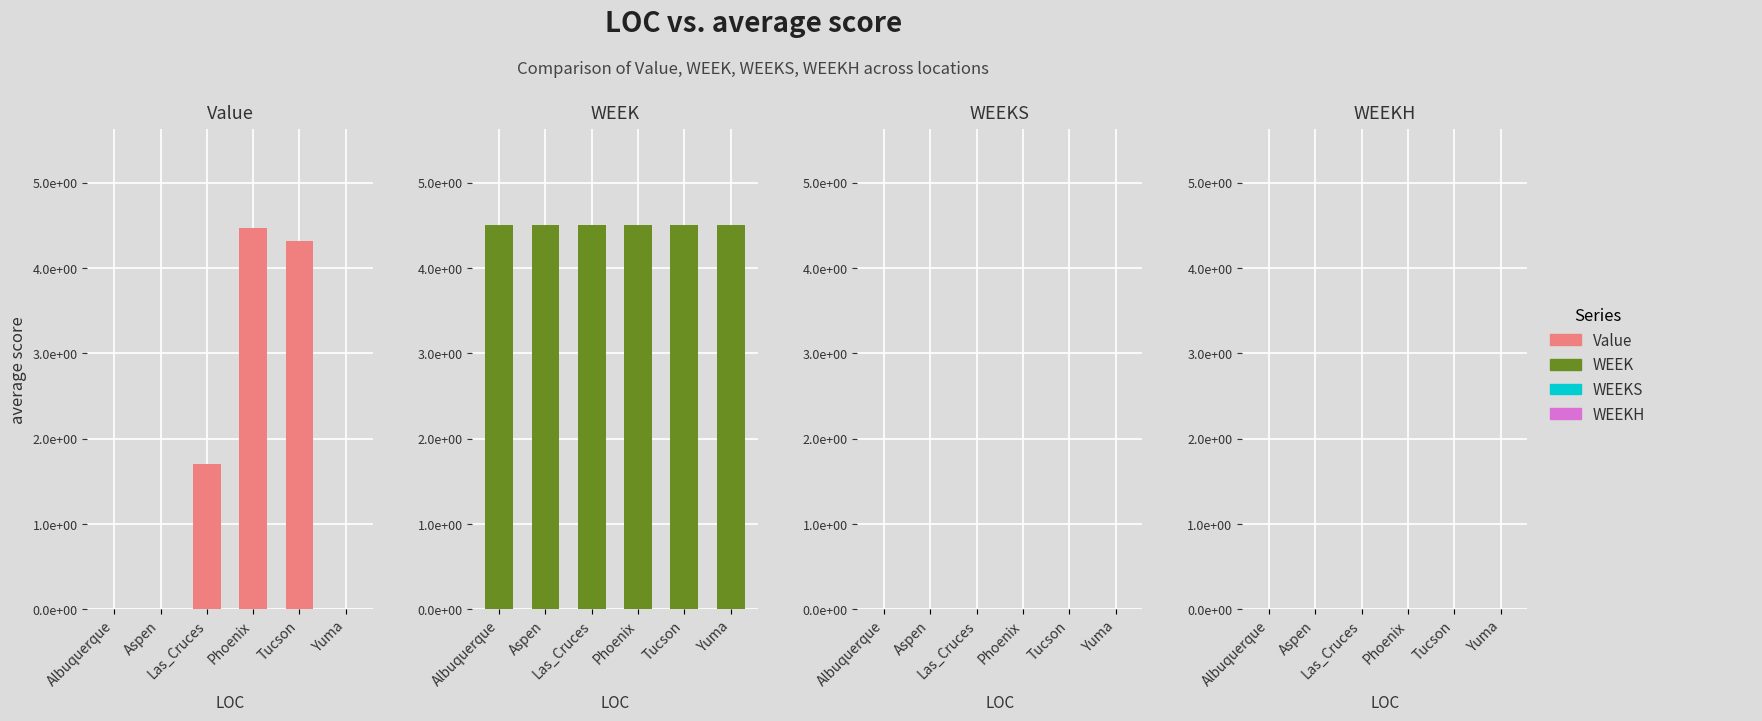

How many bars are there in each group?

4